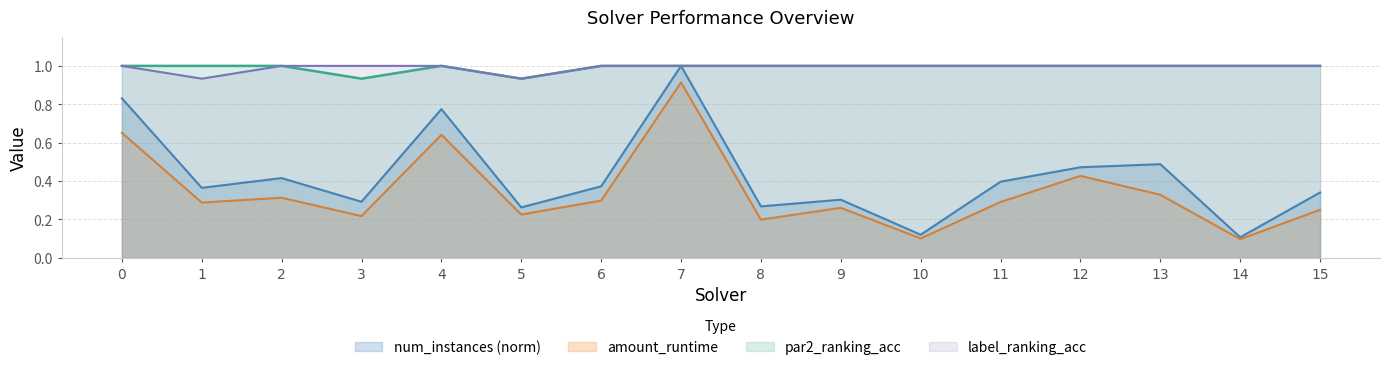

At which category is the sum across all series the highest?

7